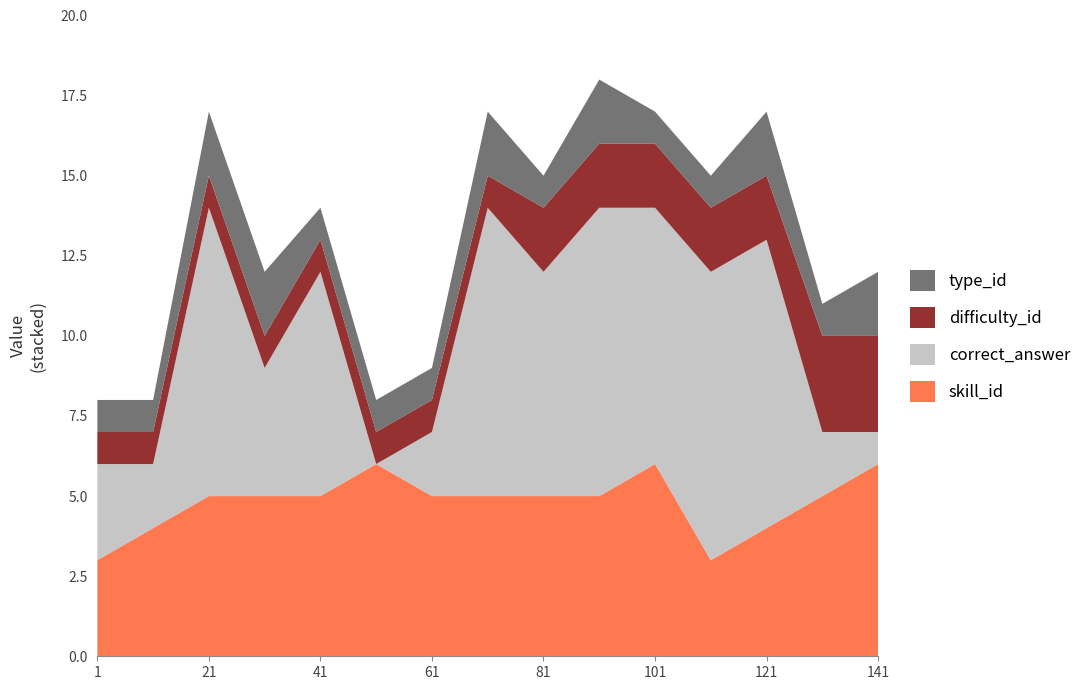

Reading left to right, extract all data points from this chart.

type_id: 1	1	2	2	1	1	1	2	1	2	1	1	2	1	2
difficulty_id: 1	1	1	1	1	1	1	1	2	2	2	2	2	3	3
correct_answer: 3	2	9	4	7	0	2	9	7	9	8	9	9	2	1
skill_id: 3	4	5	5	5	6	5	5	5	5	6	3	4	5	6